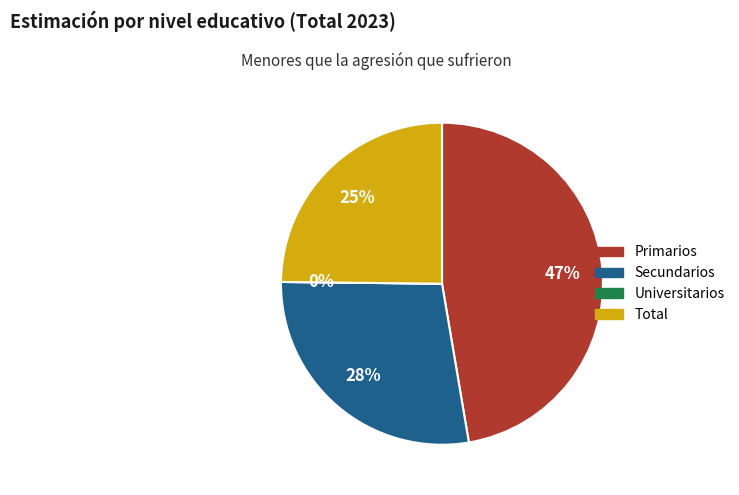

Is there any slice that represents more than half of the pie?

No